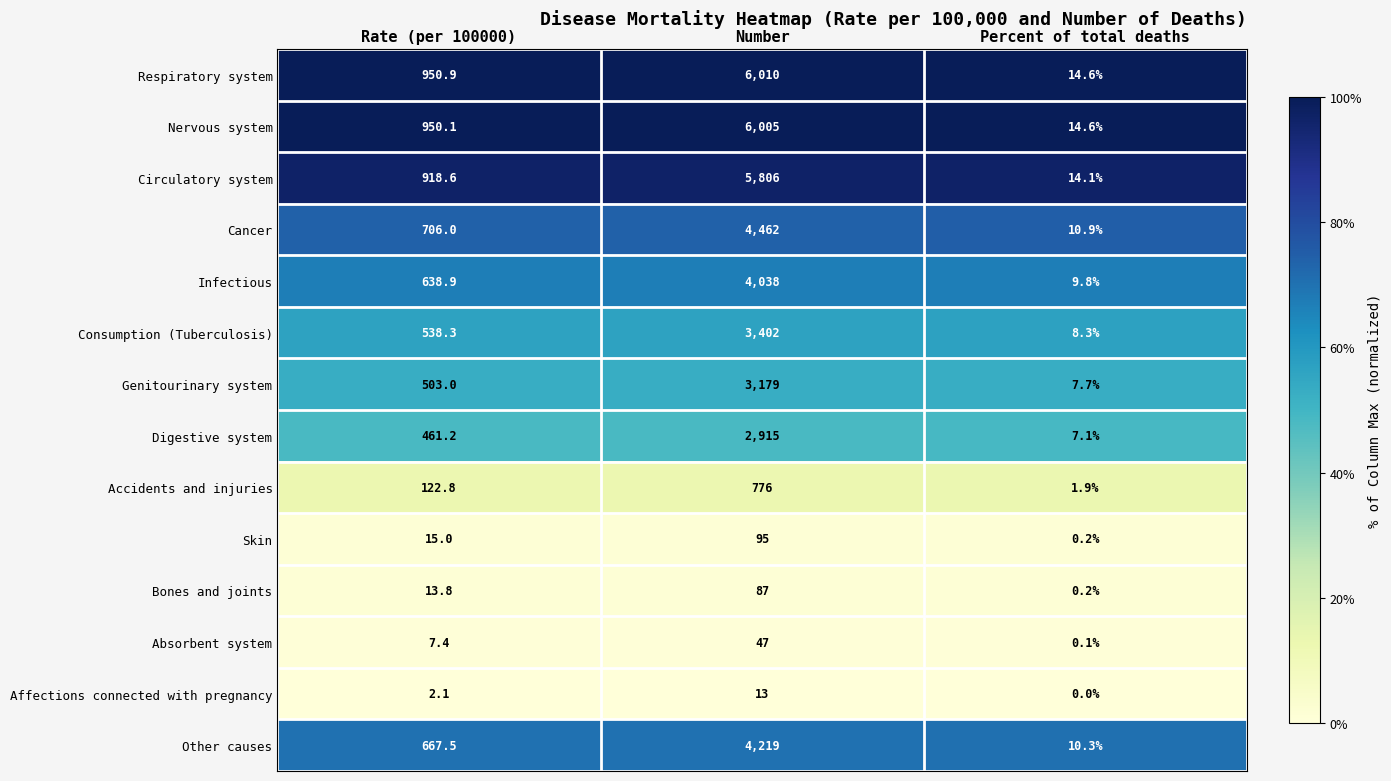

What is the difference between the Bones and joints values at Percent of total deaths and Number?

86.8